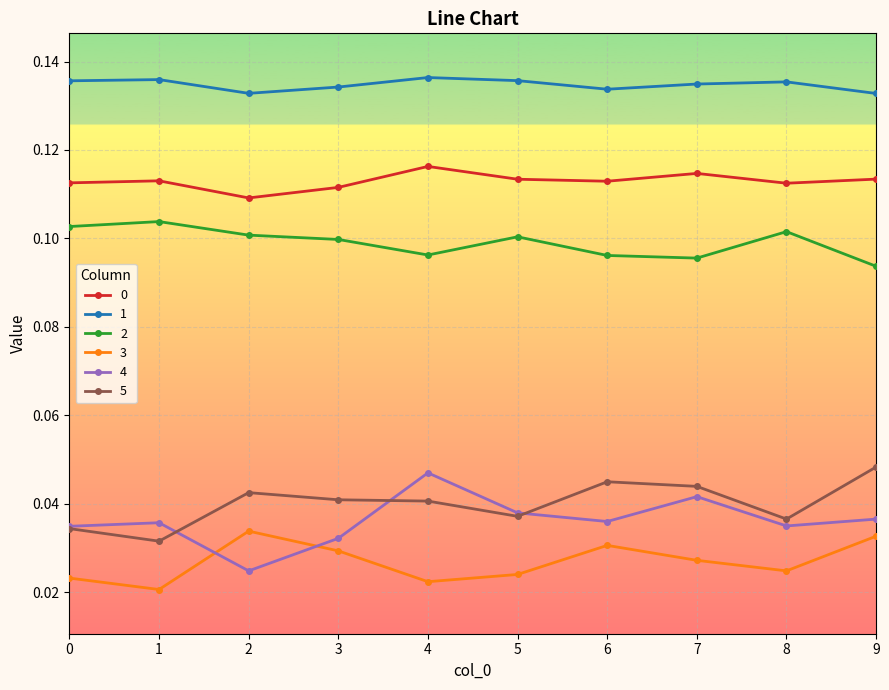

How many lines are shown in the chart?

6